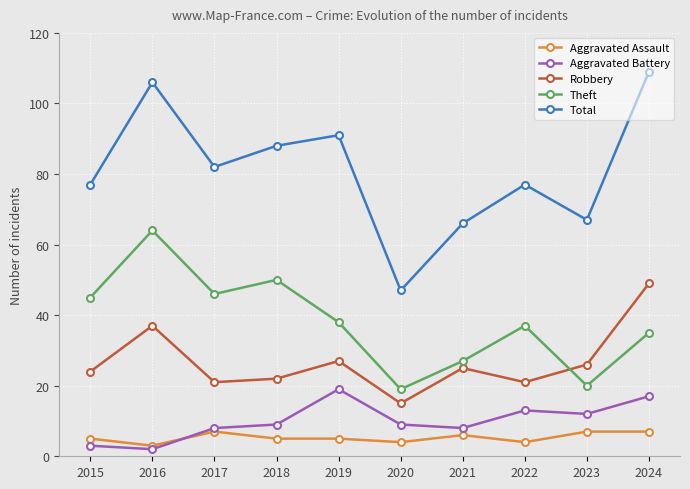

What are all the series names shown in the legend?

Aggravated Assault, Aggravated Battery, Robbery, Theft, Total